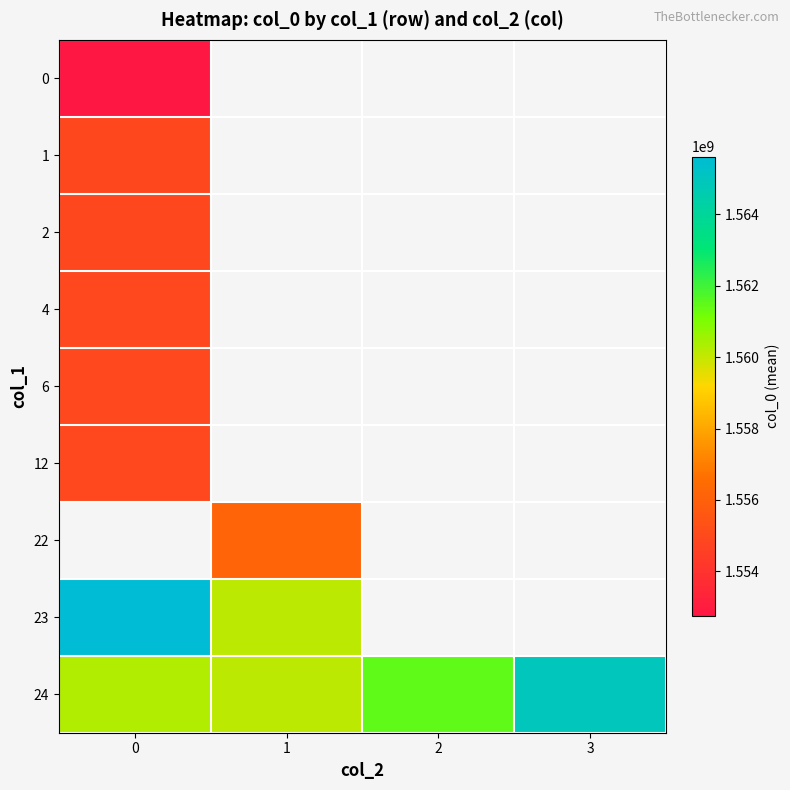

Is it true that row_1 equals 1554860444.3 at 0?

True